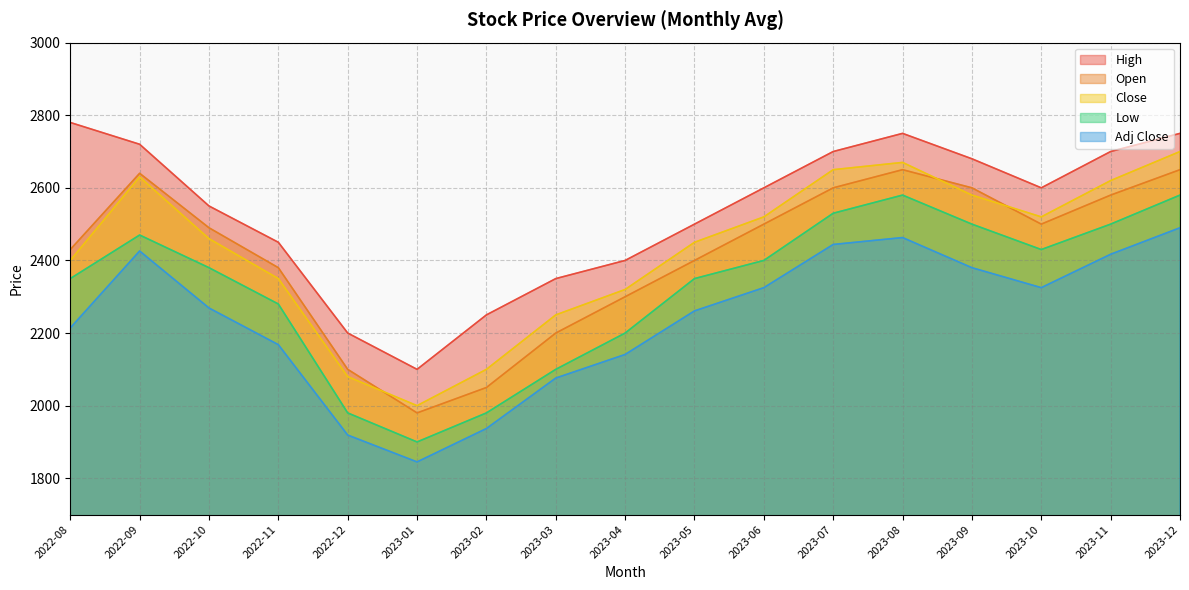

What is the difference between the maximum and minimum values in the Open series?

670